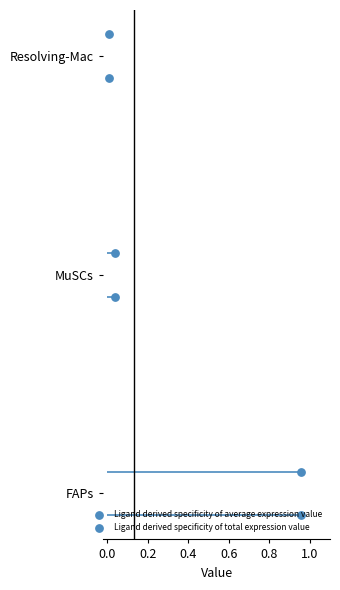

Which series reaches the minimum Y coordinate?

Ligand derived specificity of total expression value